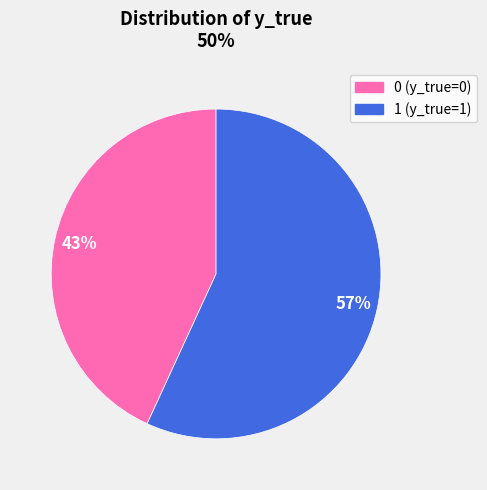

Which has a higher value, 0 or 1?

1